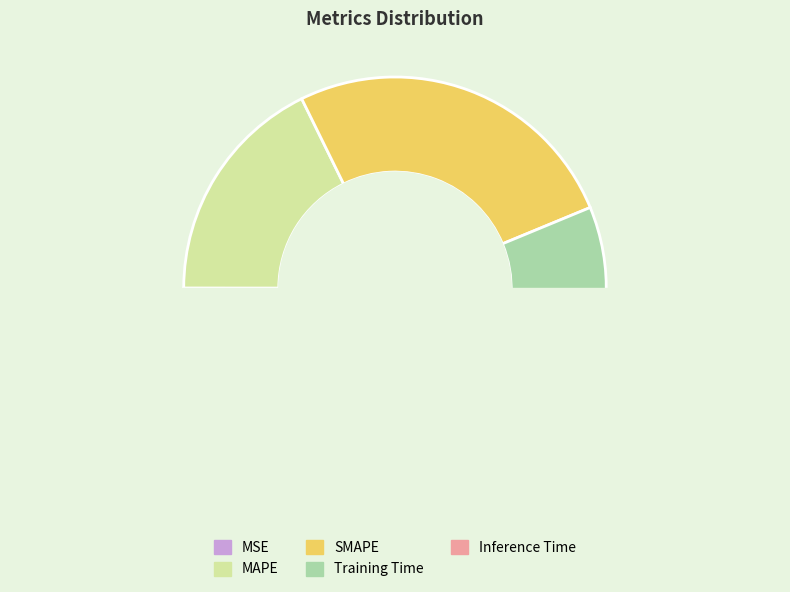

True or false: Inference Time accounts for 0% of the total.

True